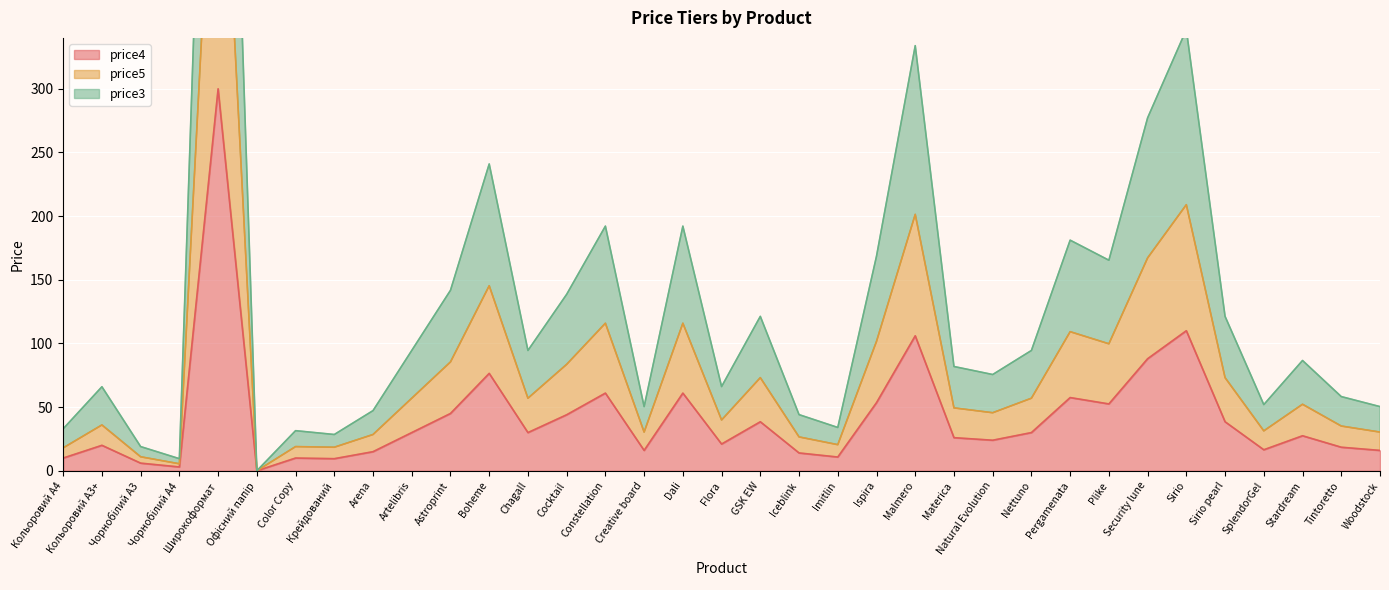

What is the approximate value of price3 at Woodstock?

50.4